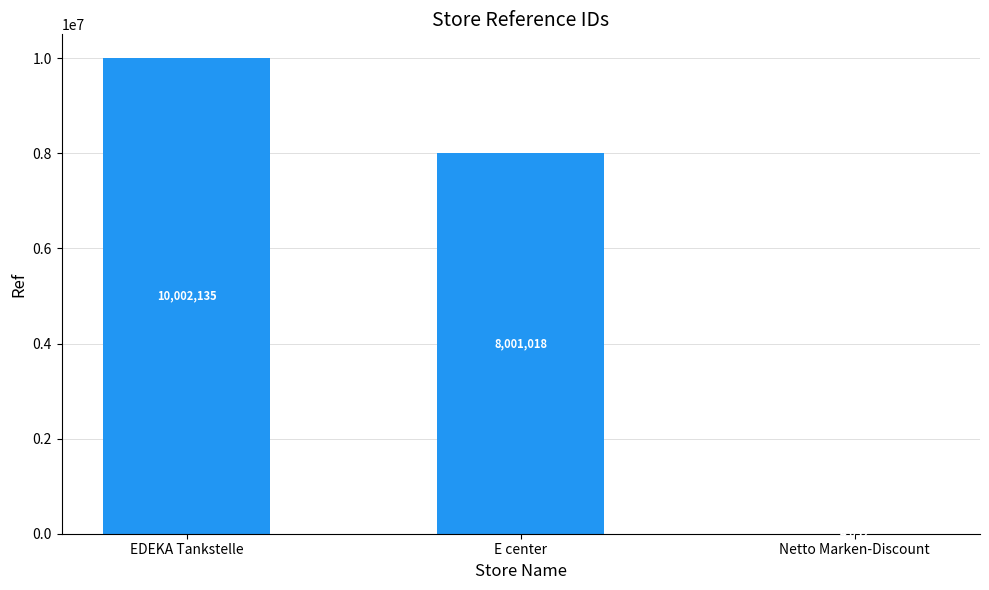

Which has a higher value, Netto Marken-Discount or E center?

E center